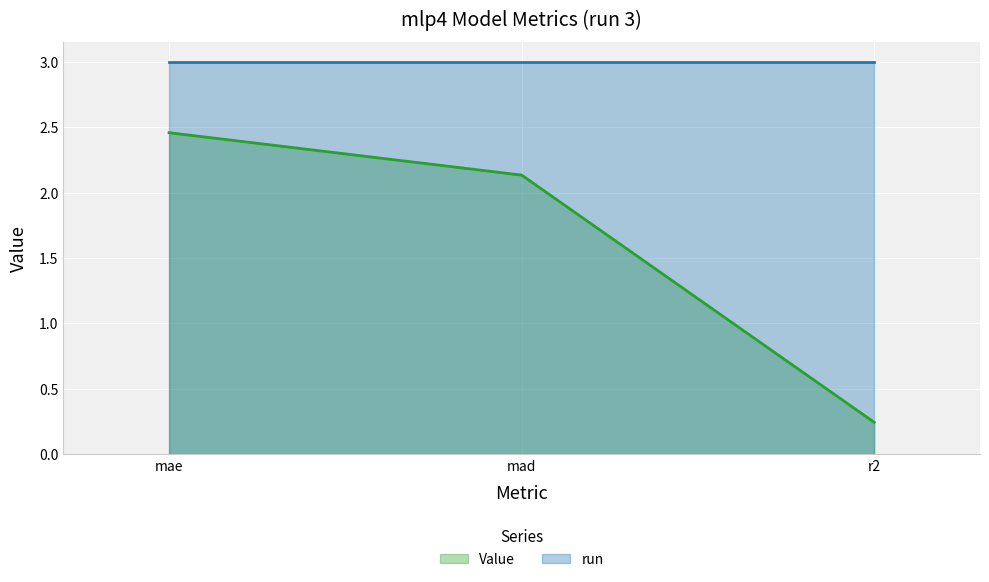

List the labels in order of value, smallest first.

r2, mad, mae